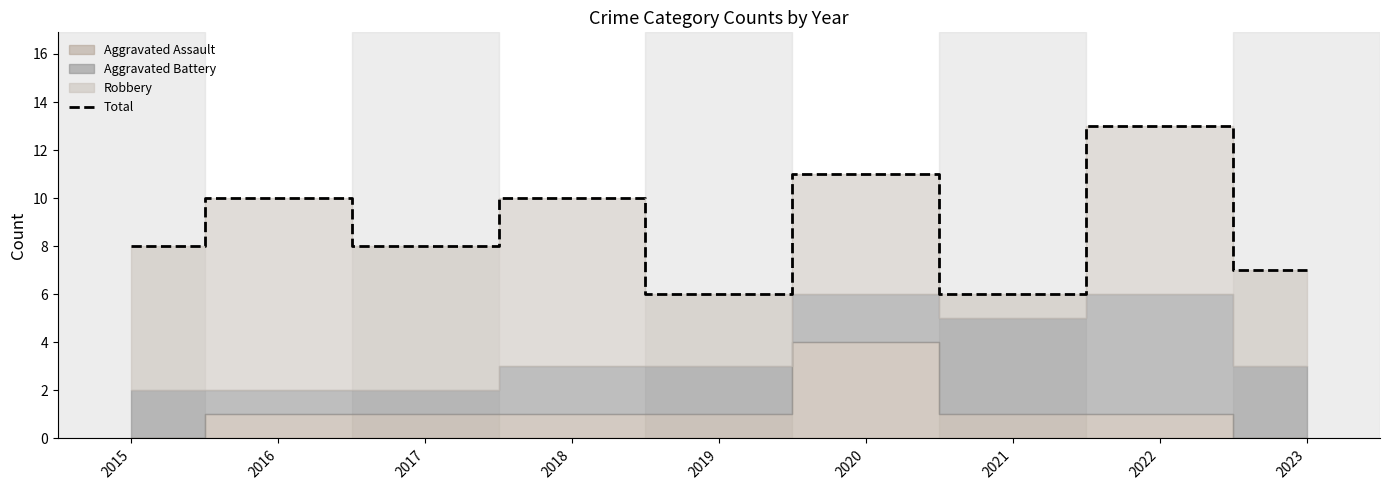

Where does the data first go above 8?

2016